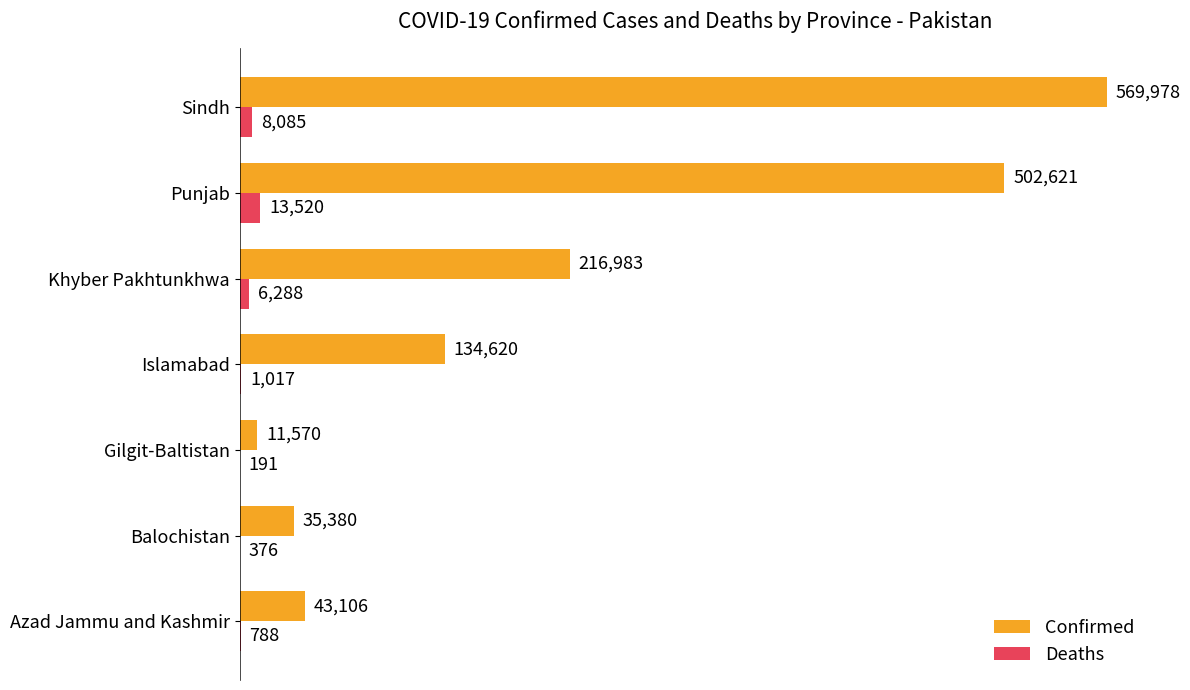

Which series changed the most between Azad Jammu and Kashmir and Balochistan?

Confirmed